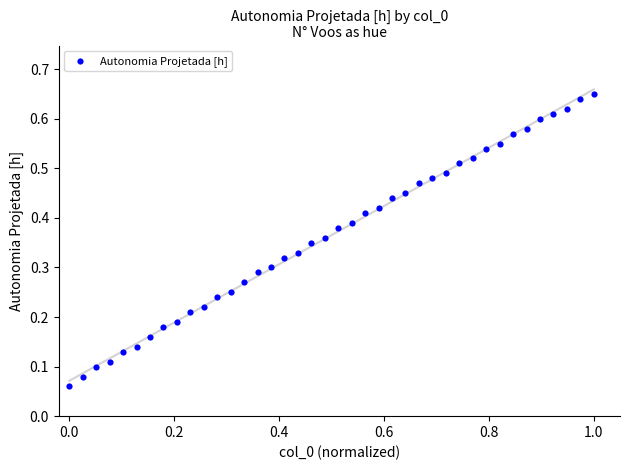

What is the range of X values (max minus min)?

1.0